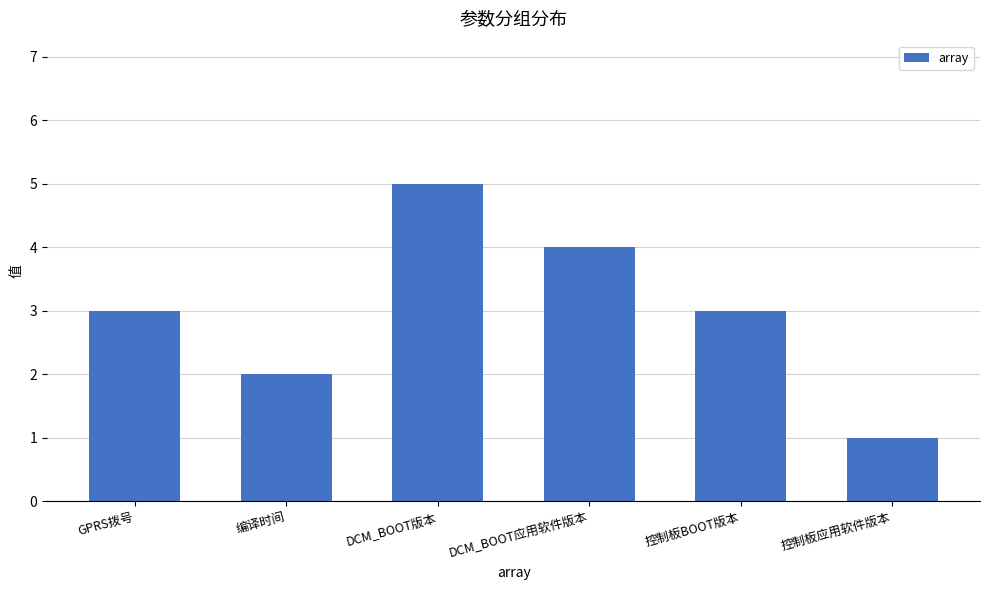

Approximately how many times larger is the value at 编译时间 compared to DCM_BOOT版本?

0.4